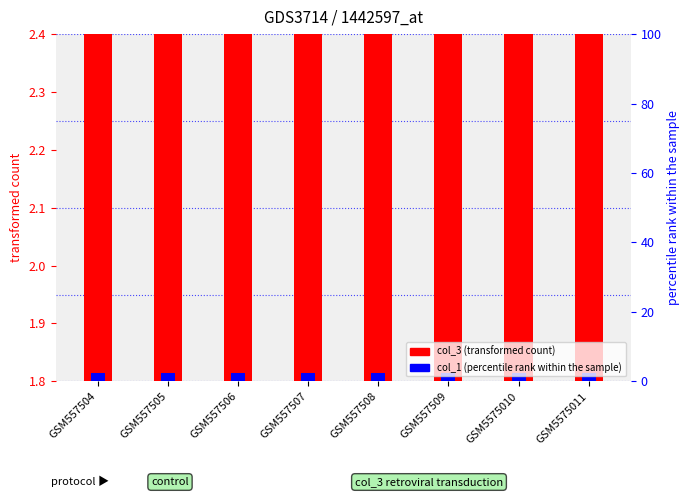

What is the difference between the highest and lowest values at GSM557505?

0.6